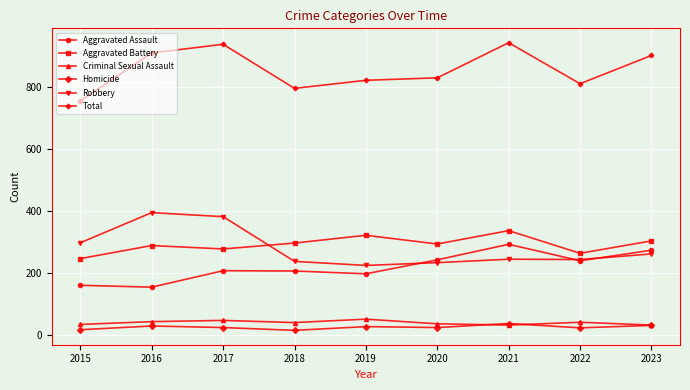

Is it true that Total equals 936 at 2017?

True